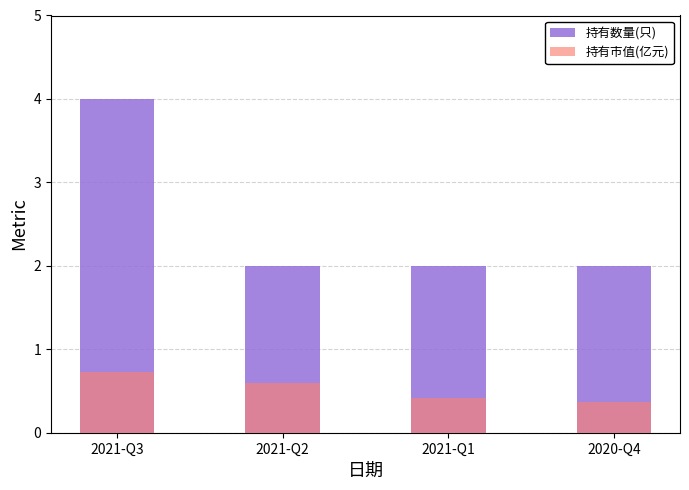

The 持有数量(只) series shows 2.0 at 2020-Q4. True or false?

True